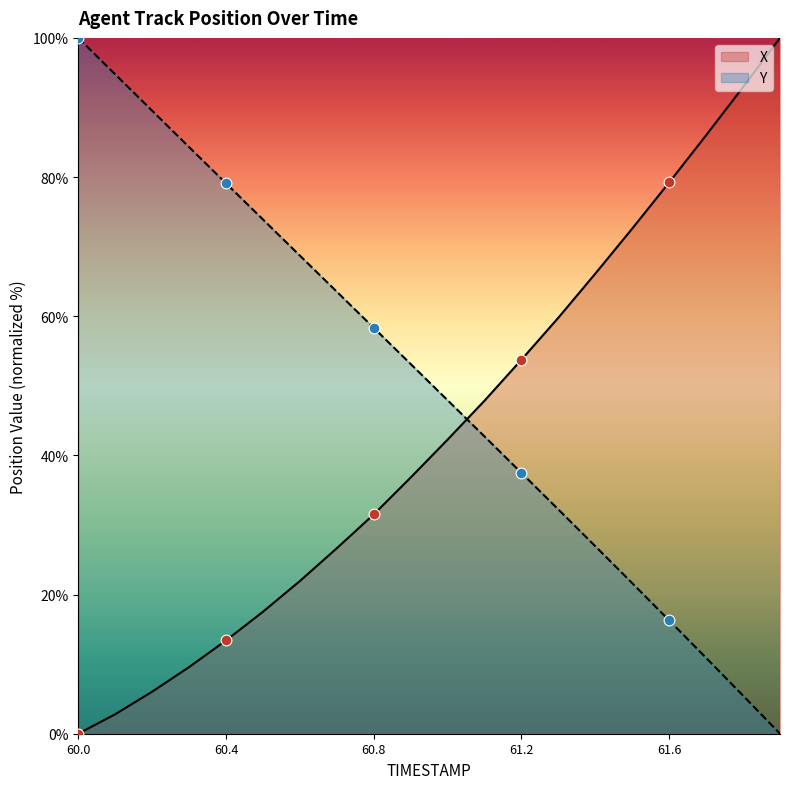

At how many categories does at least one series exceed 29?

20